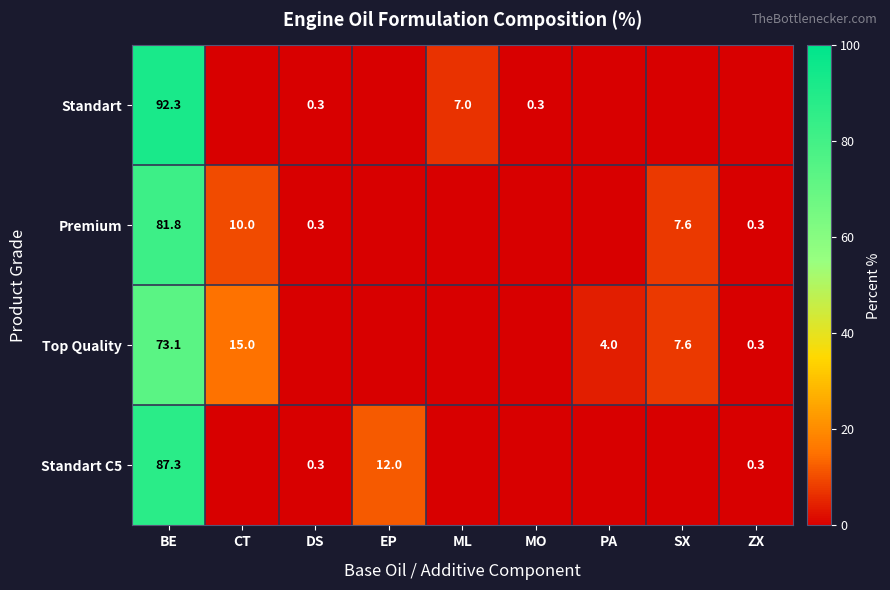

At which category is the sum across all series the highest?

BE